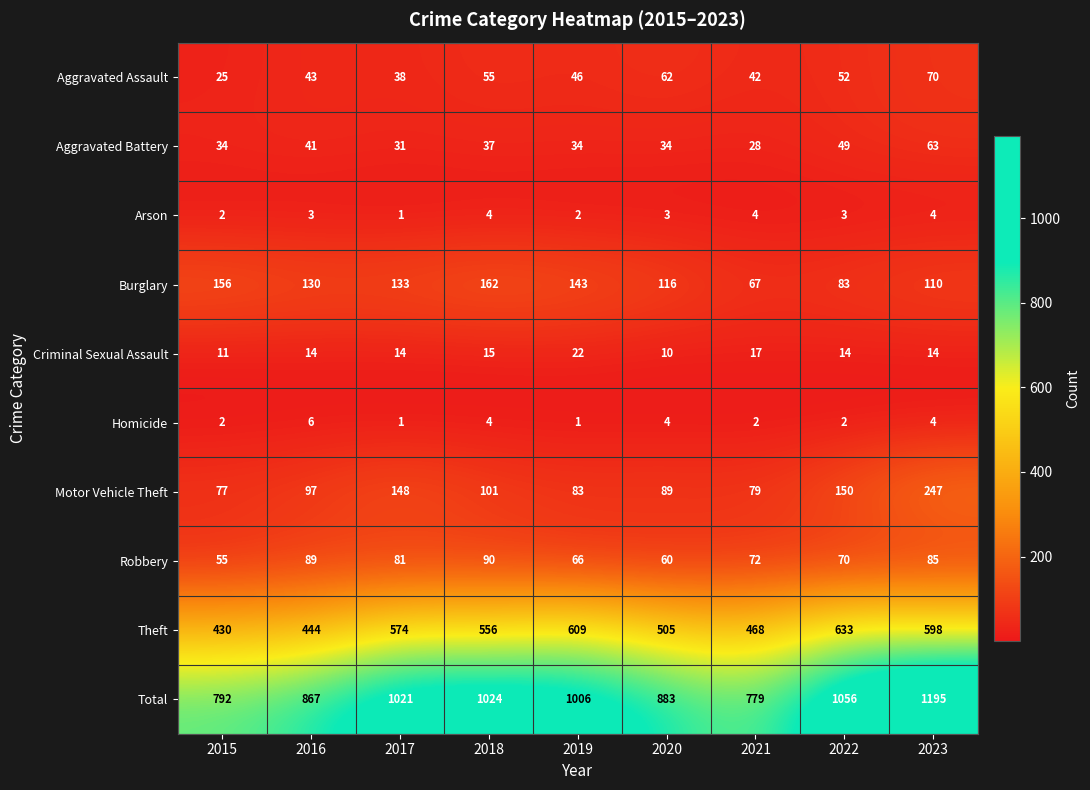

How many values in the Theft series are below 556?

4